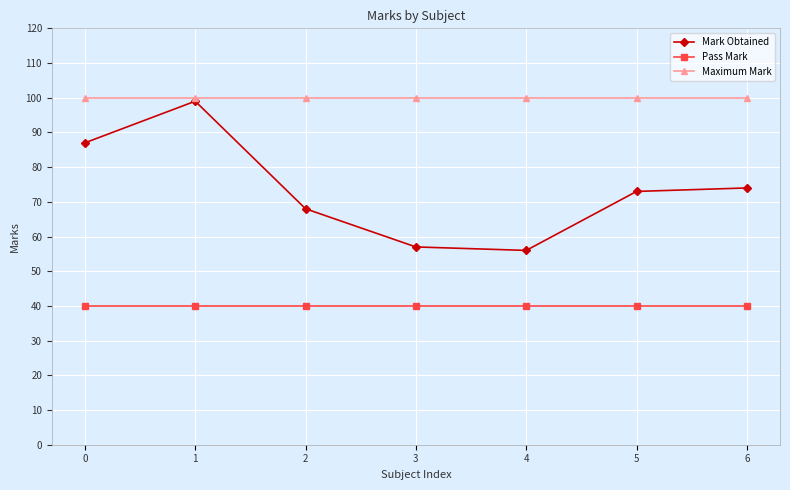

At how many categories does at least one series exceed 87?

7